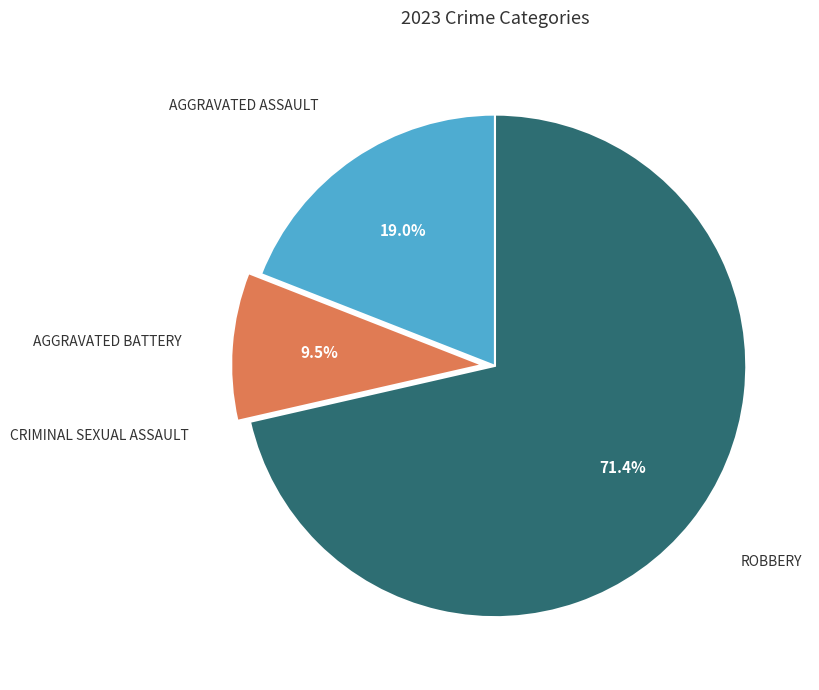

Does any single category account for the majority?

Yes